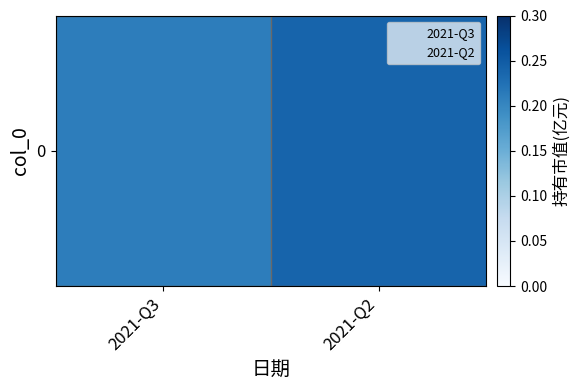

True or false: the data shows 0.2 at 2021-Q2.

True